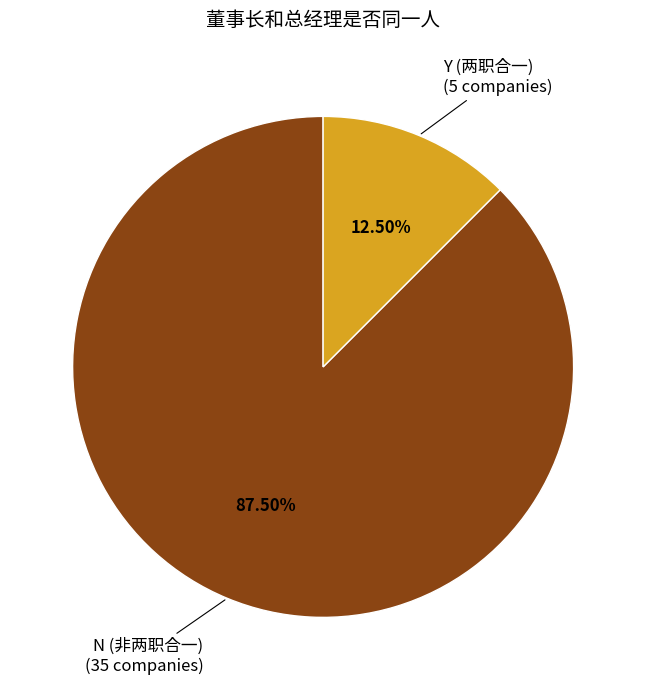

Is there a majority slice in this chart?

Yes